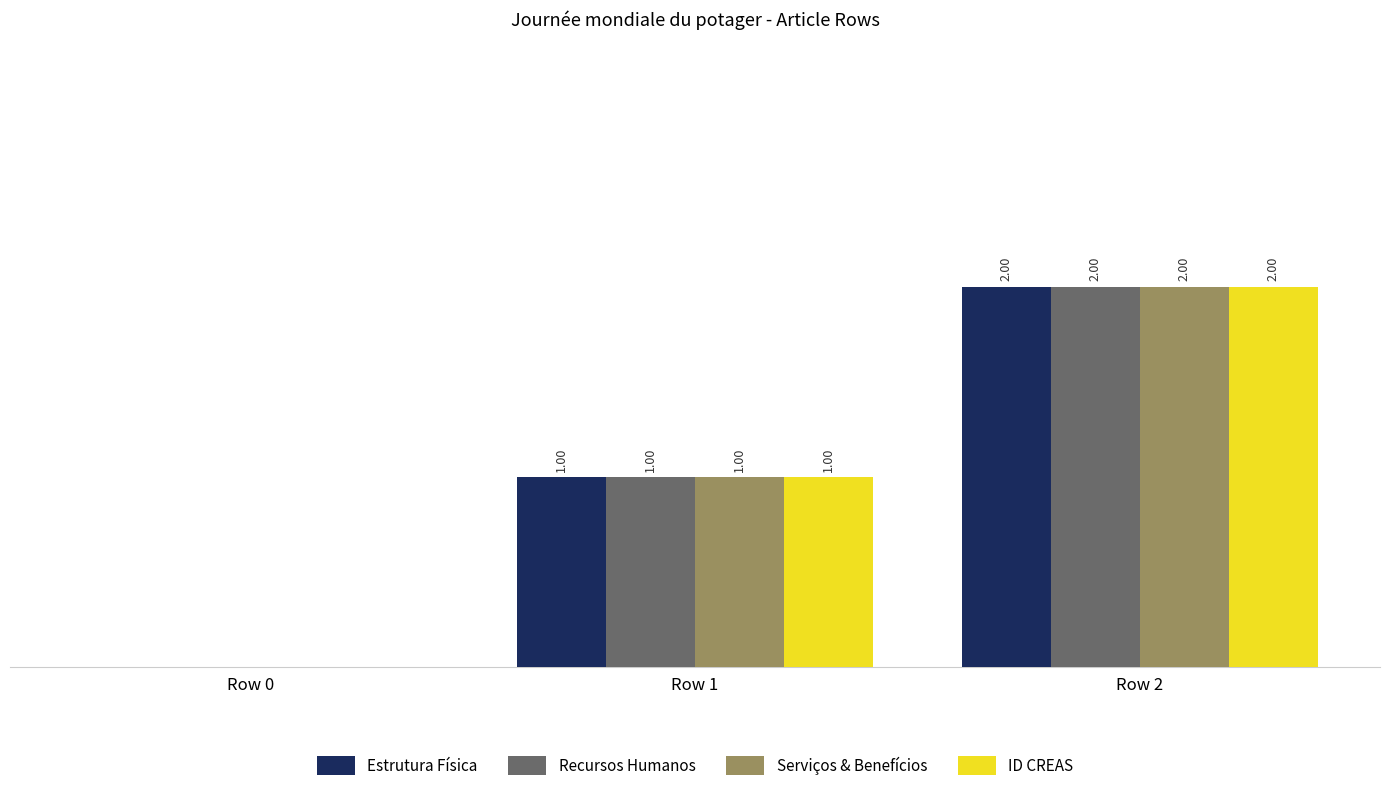

At which category is the sum across all series the highest?

Row 2